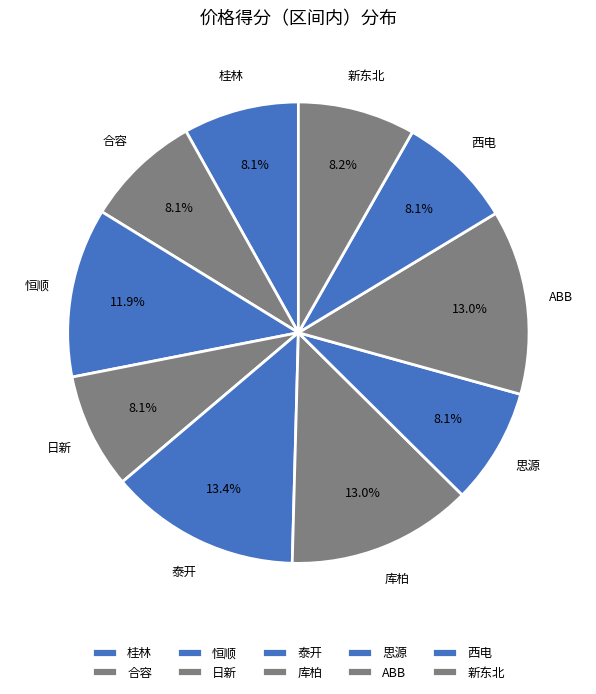

Does 泰开 account for over 50% of the chart?

No